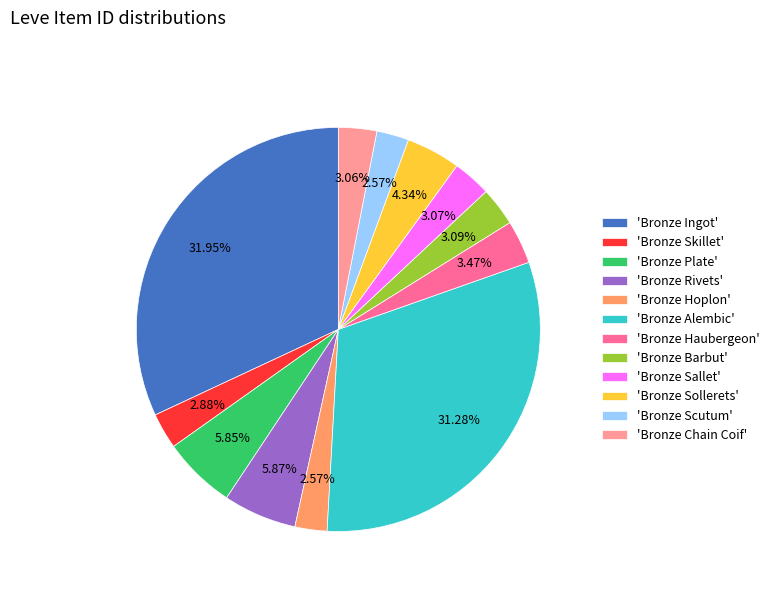

How many slices are in this pie chart?

12